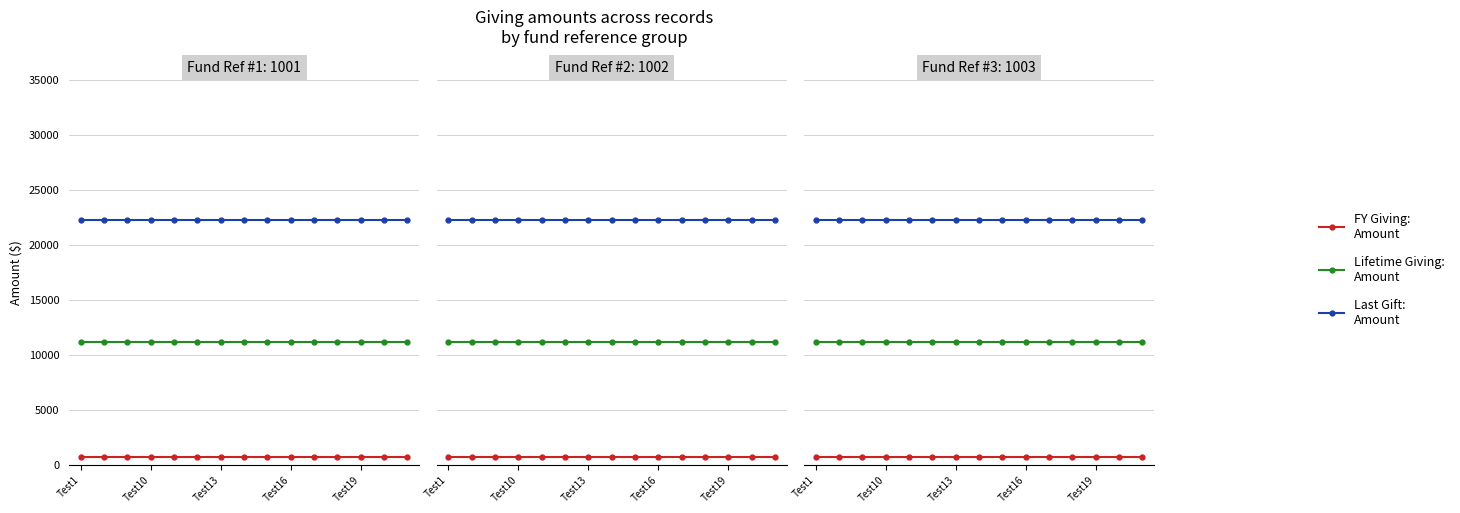

True or false: Last Gift:
Amount has more than 2 points higher than both neighbors.

False